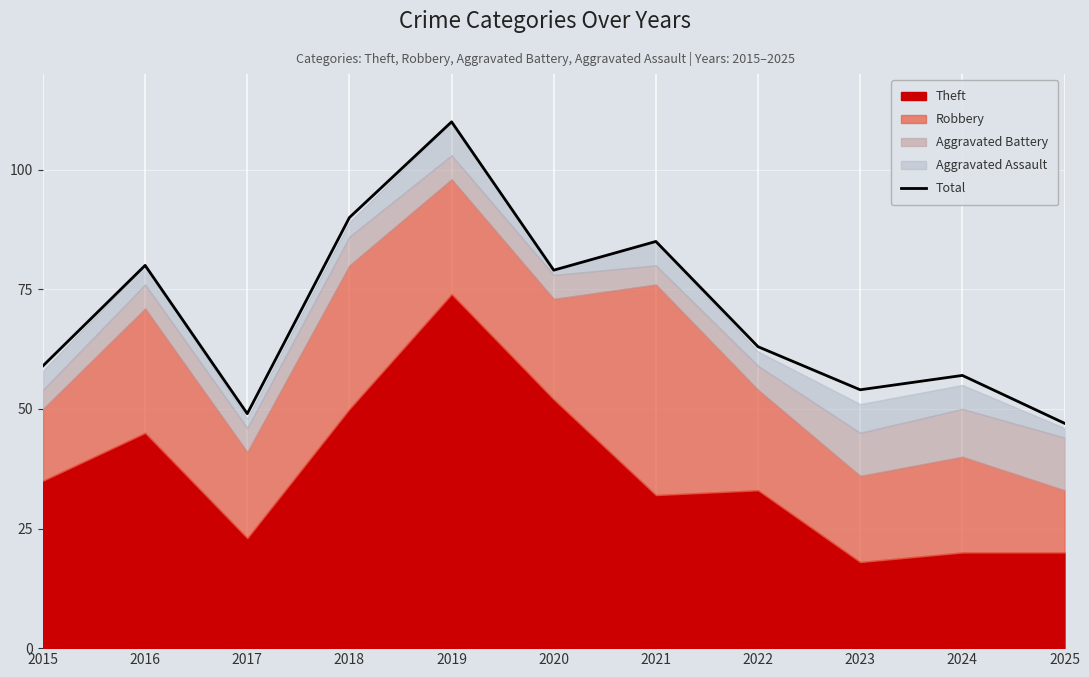

How many lines are shown in the chart?

1